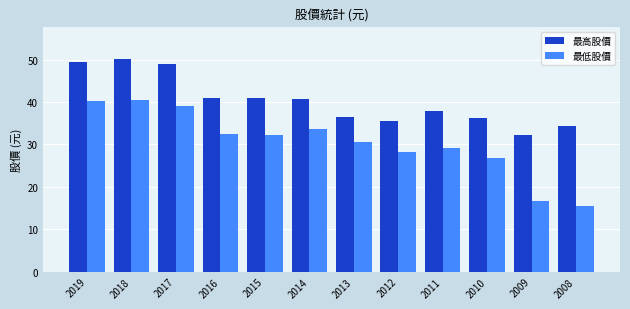

At how many categories does at least one series exceed 17?

12